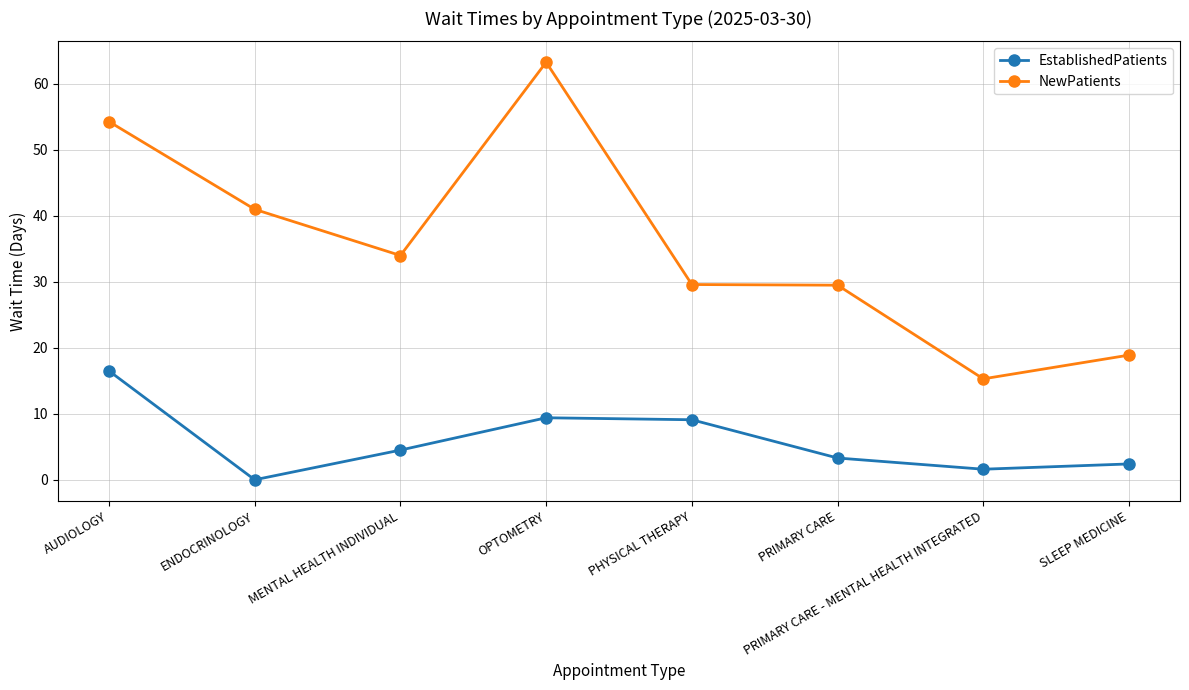

How many values in EstablishedPatients are above zero?

7